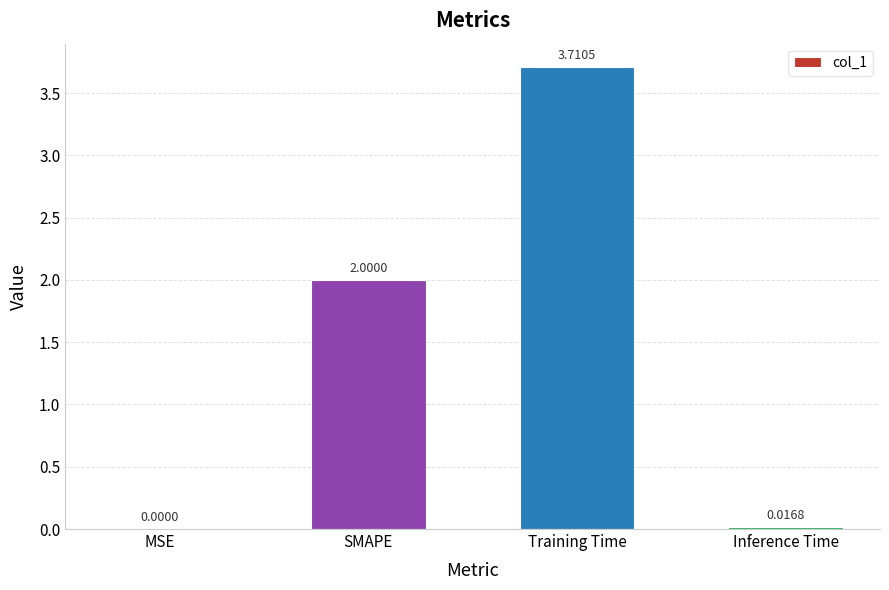

Where is the data nearest to the value 1?

Inference Time